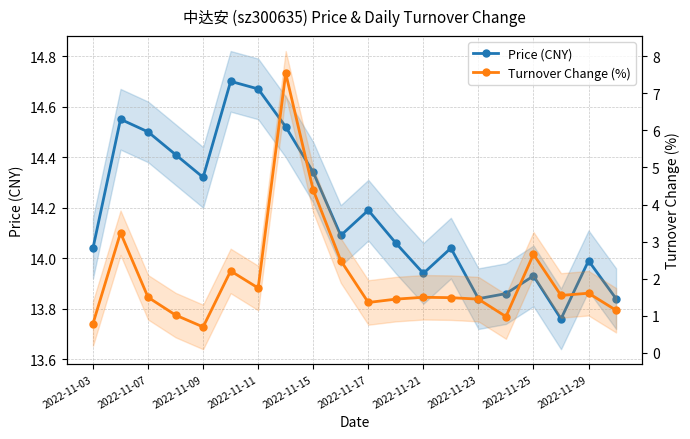

Is this an area chart (filled region under the line)?

No